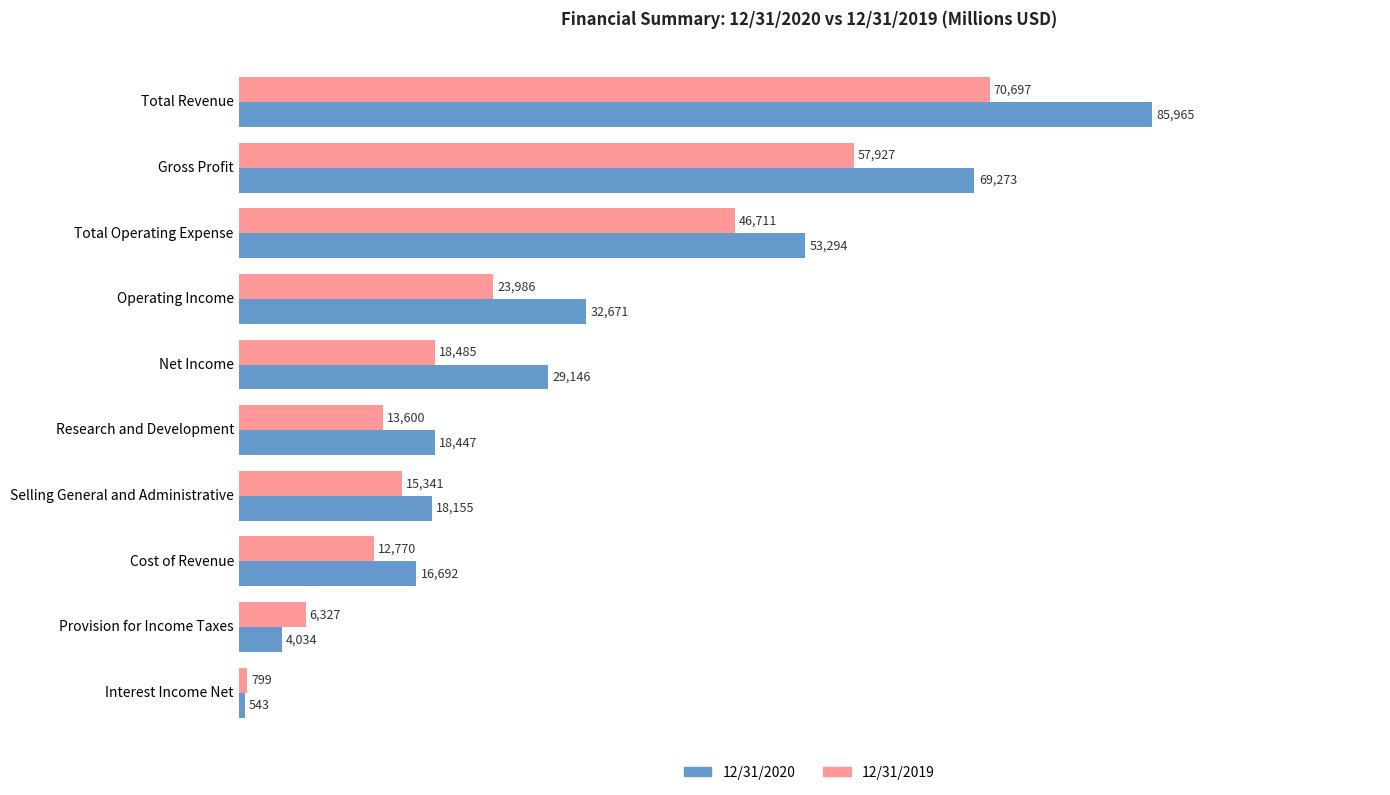

Which series has the largest total across all categories?

12/31/2020